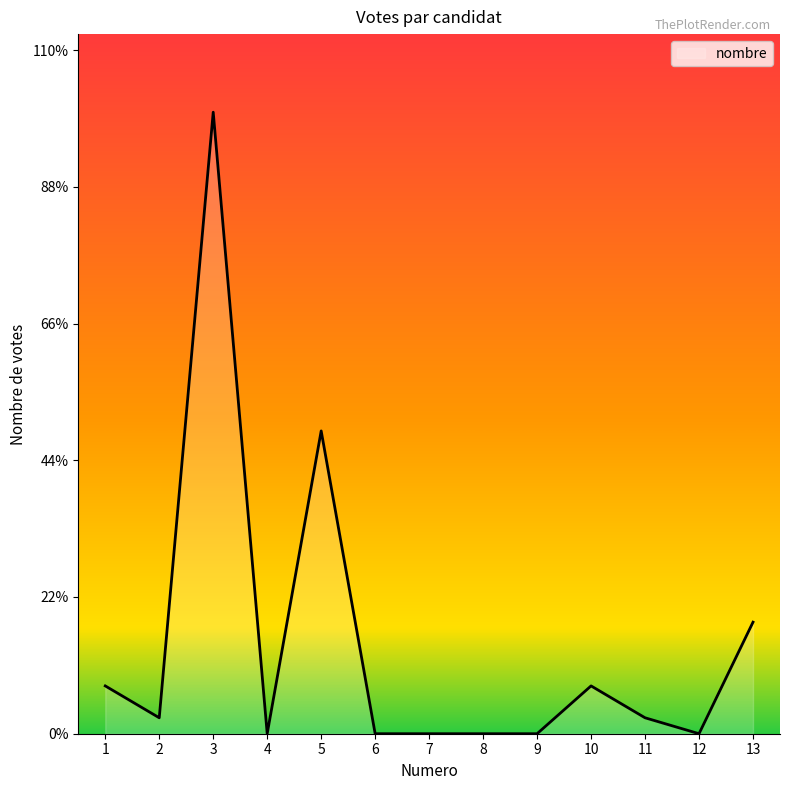

True or false: the data shows 69 at 3.

False